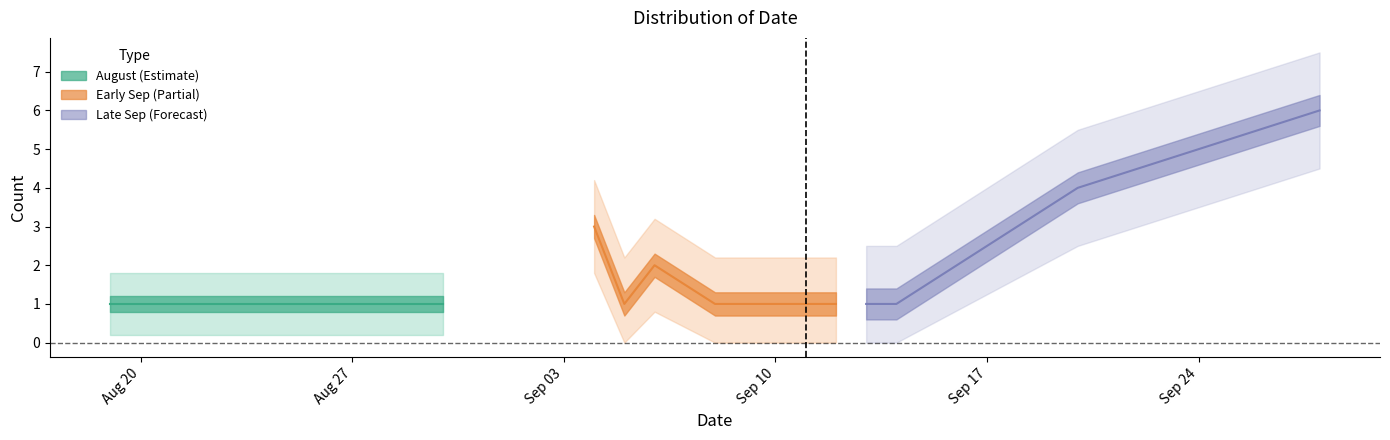

What is the ratio of the value at 2024-09-14 to the value at 2024-08-19?

1.0